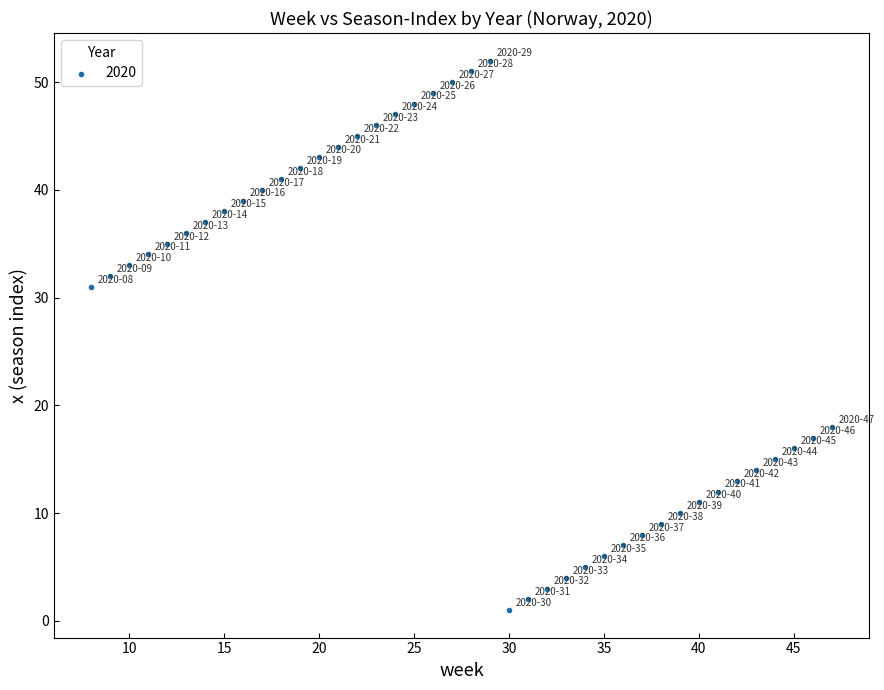

What is the range of X values (max minus min)?

39